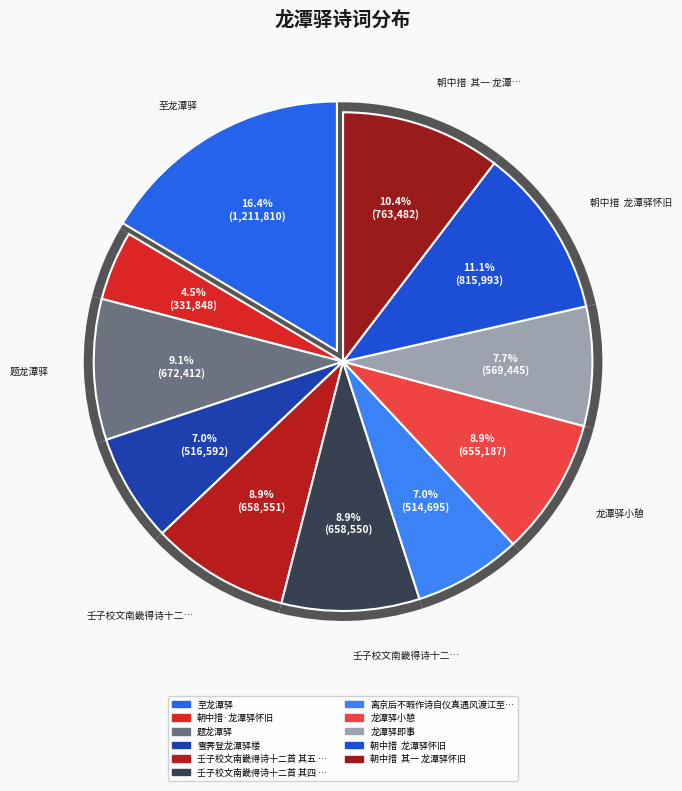

What percentage is NOT represented by 至龙潭驿?

83.6%